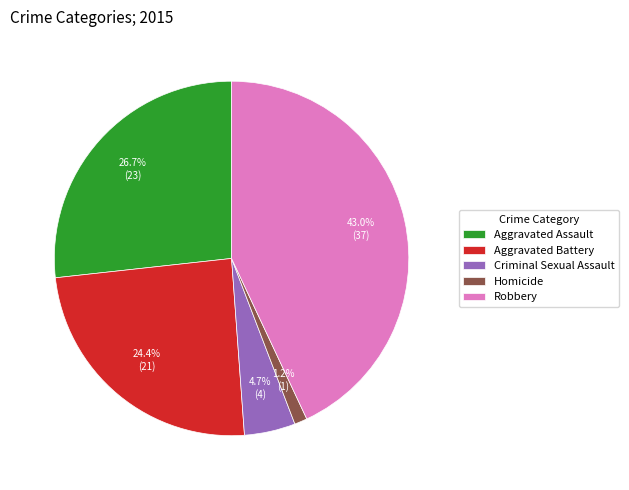

Does Aggravated Battery account for over 50% of the chart?

No